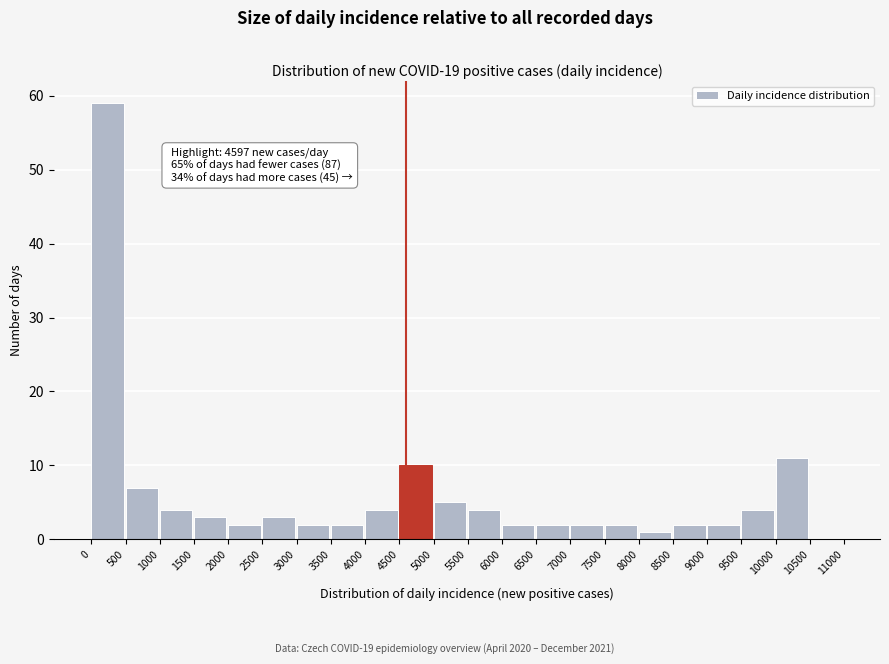

Which range on the x-axis has the tallest bar?

0 to 500